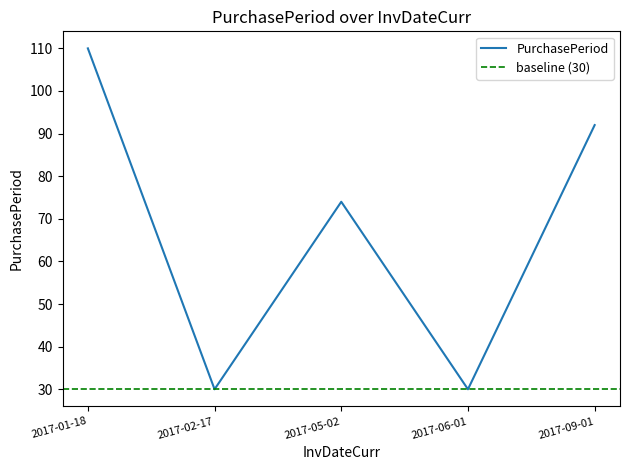

Rank the categories by value from lowest to highest.

2017-02-17, 2017-06-01, 2017-05-02, 2017-09-01, 2017-01-18